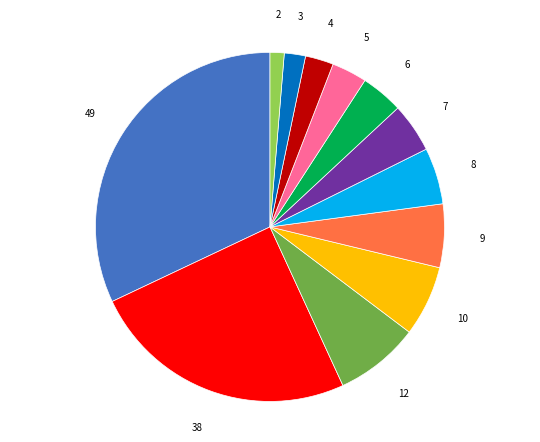

Does any single category account for the majority?

No